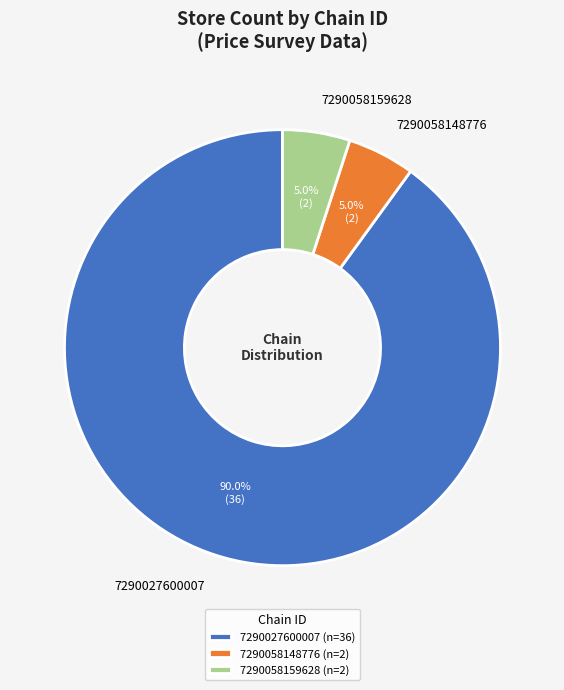

What is the ratio of the value at 7290058159628 to the value at 7290058148776?

1.0